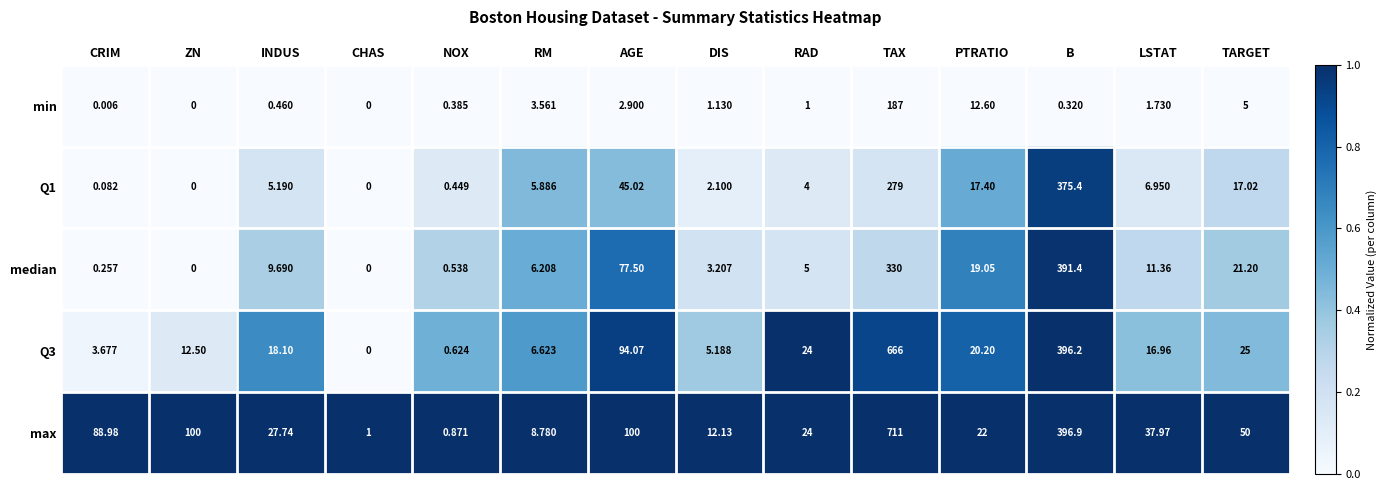

Which series changed the most between CHAS and TARGET?

max